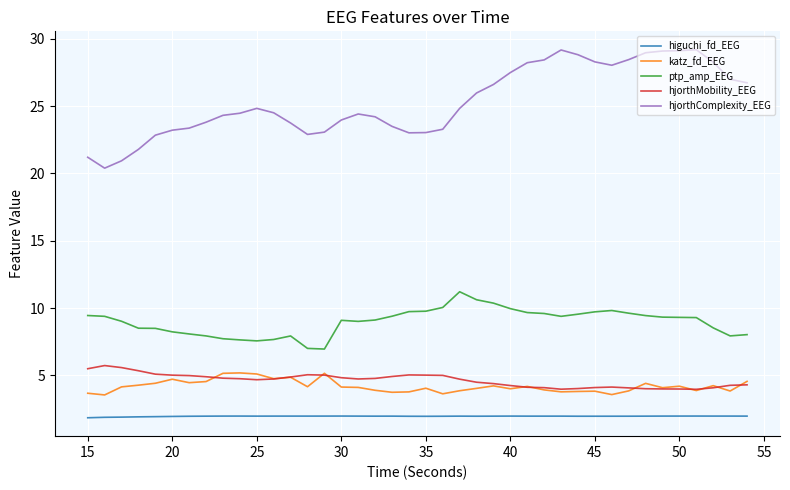

Which series has the largest total across all categories?

hjorthComplexity_EEG